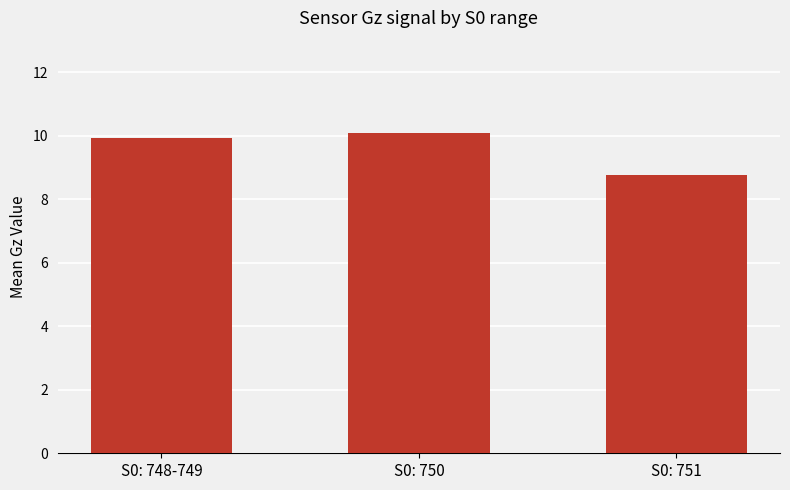

What is the value of the 3rd bar from the left?

8.8